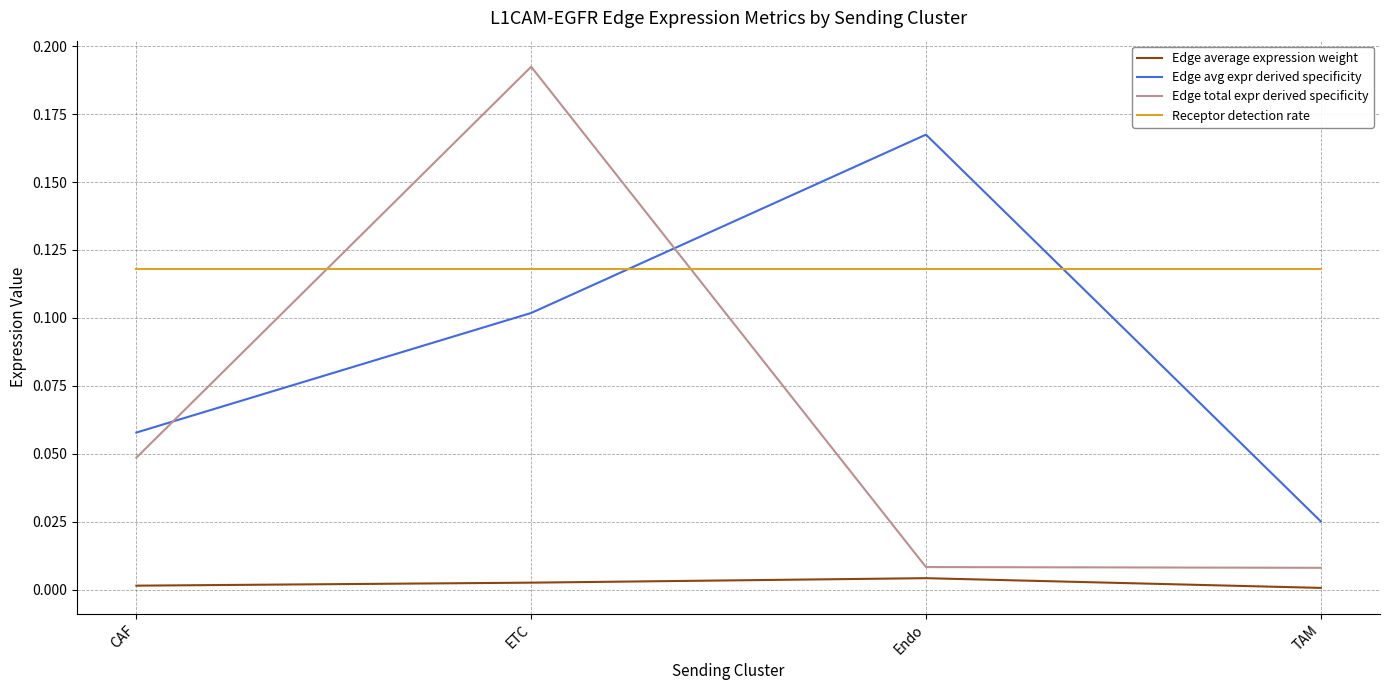

True or false: Edge average expression weight and Edge total expr derived specificity cross at least once.

False